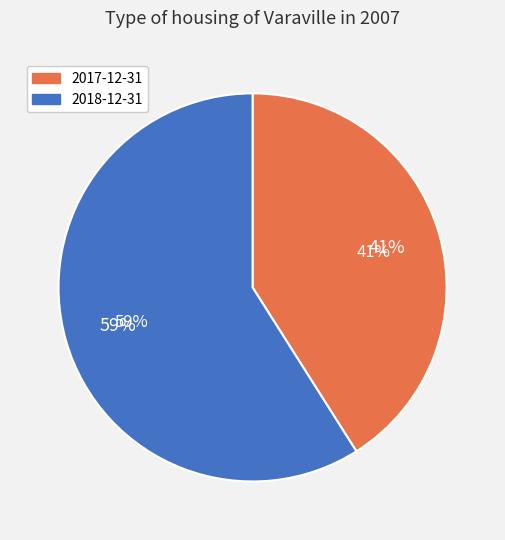

Is 2017-12-31 the majority of the pie?

No